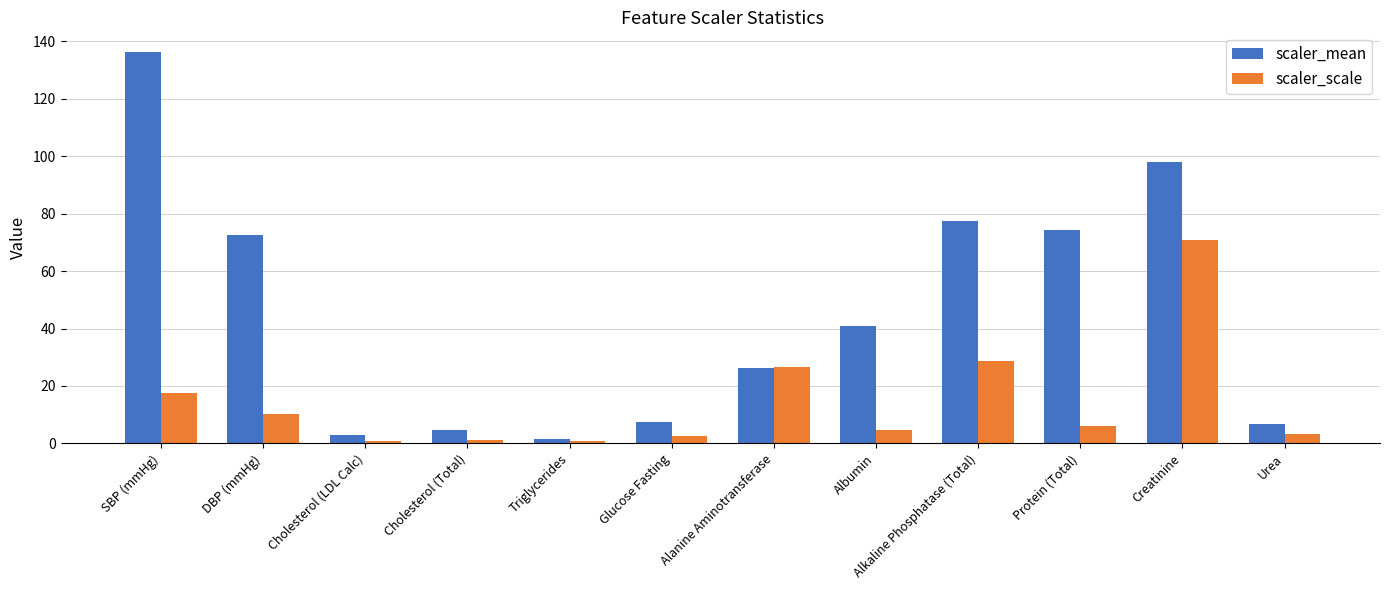

The value of scaler_scale at Alkaline Phosphatase (Total) is 44.3. True or false?

False